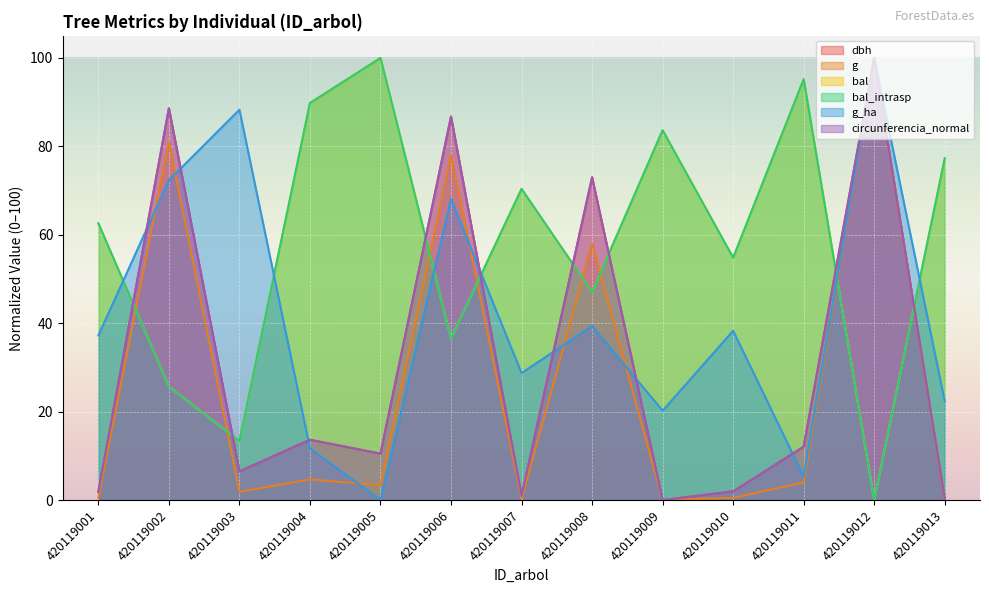

Is the value of bal_intrasp at 420119002 greater than the value of circunferencia_normal at 420119001?

Yes